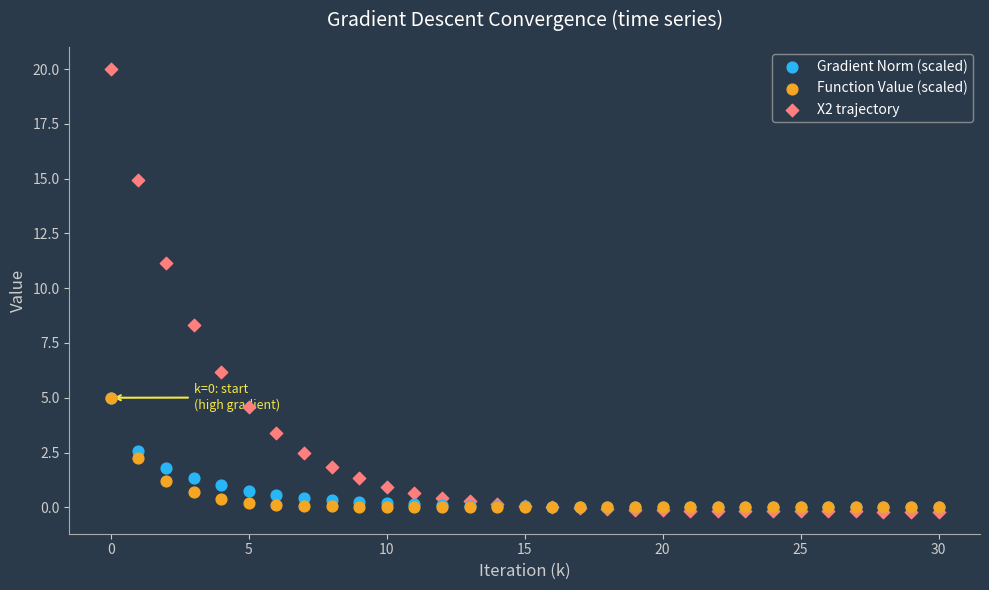

What are all the series names shown in the legend?

Gradient Norm (scaled), Function Value (scaled), X2 trajectory